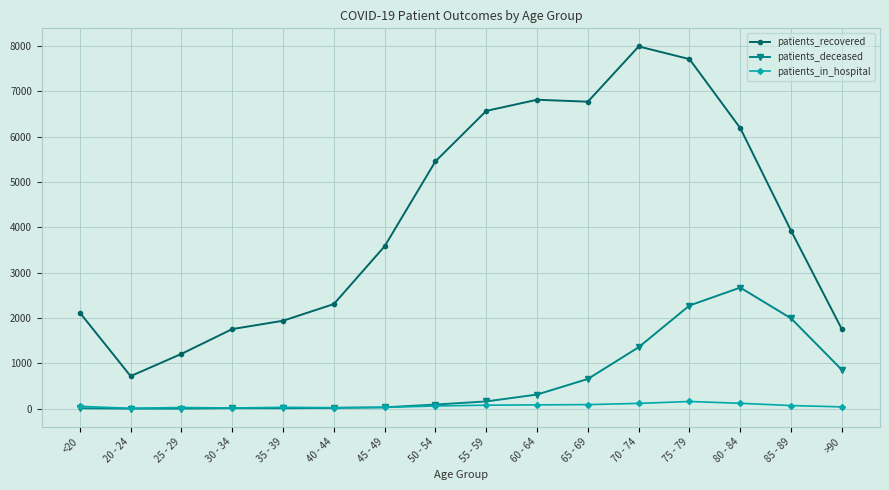

The value of patients_recovered at 50 - 54 is 1632. True or false?

False